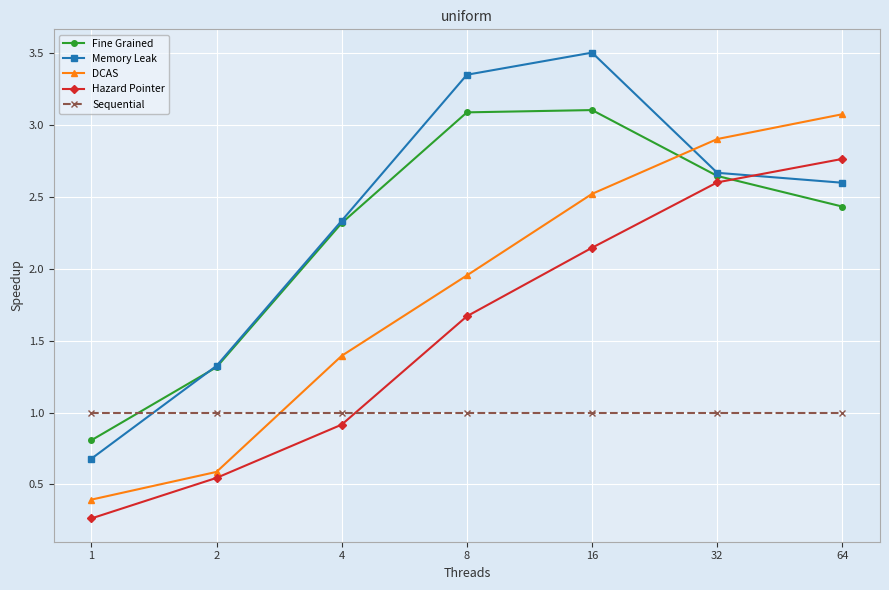

True or false: Memory Leak has more than 2 interior local peaks.

False